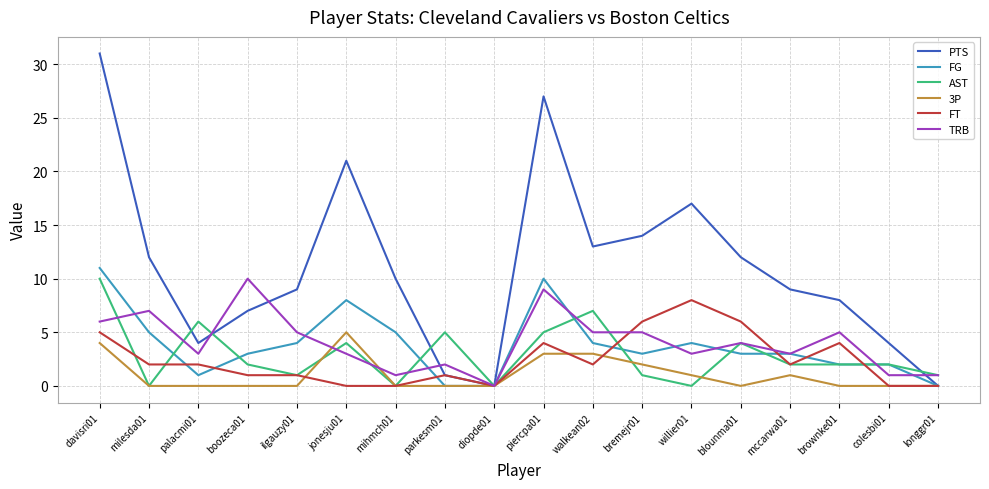

Is it true that 3P equals 2 at brownke01?

False